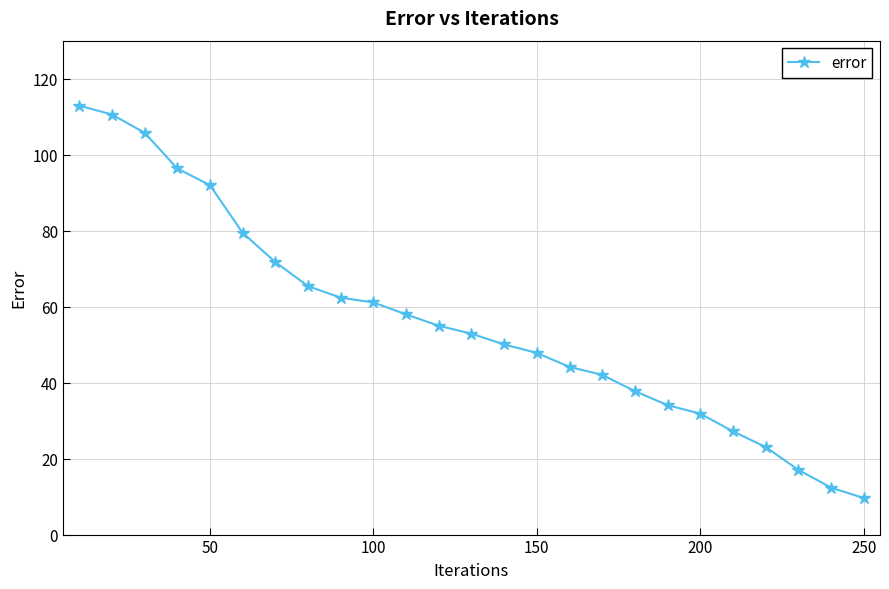

What is the value of the 12th point from the left?

55.0